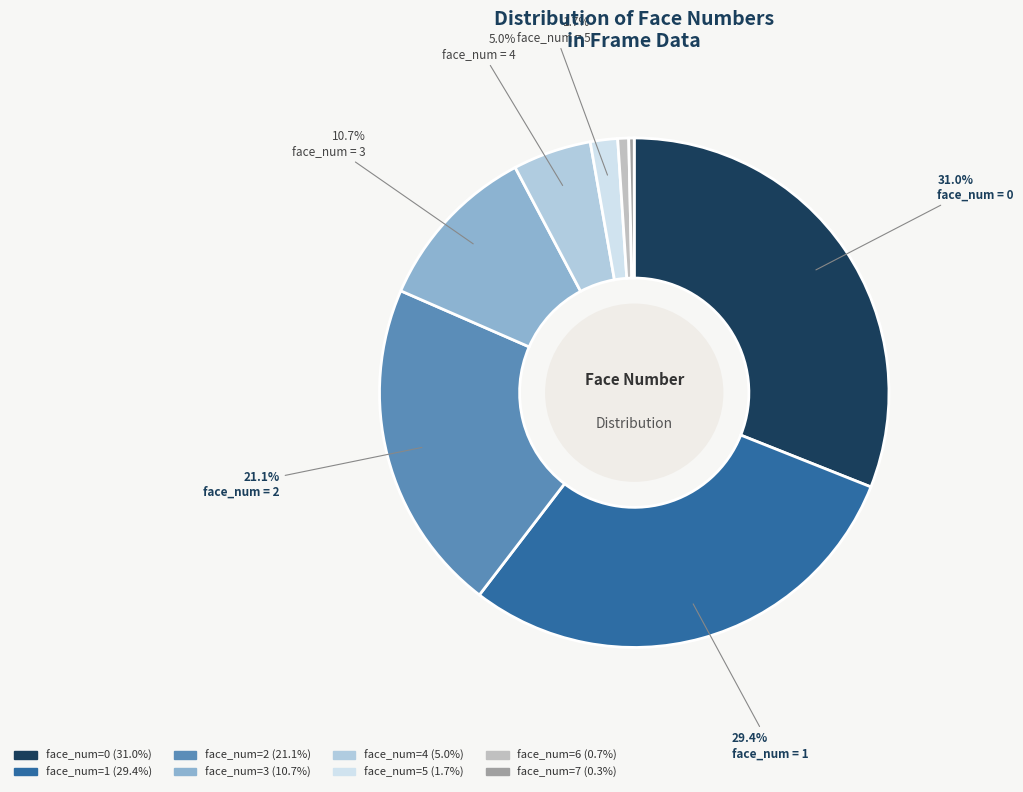

How many slices are in this pie chart?

8